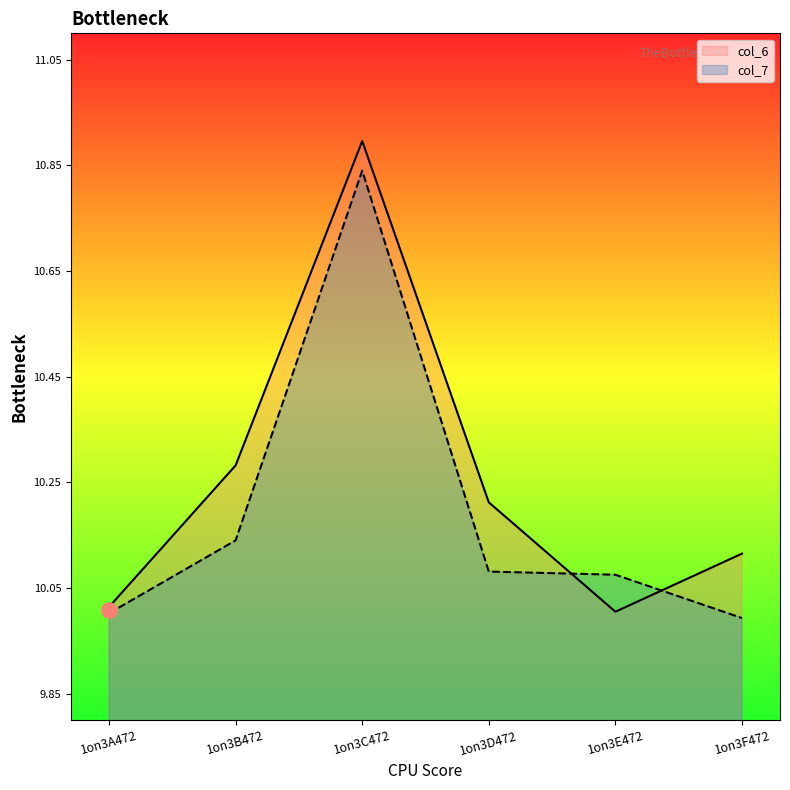

Which series has the largest Y range (max minus min)?

col_6